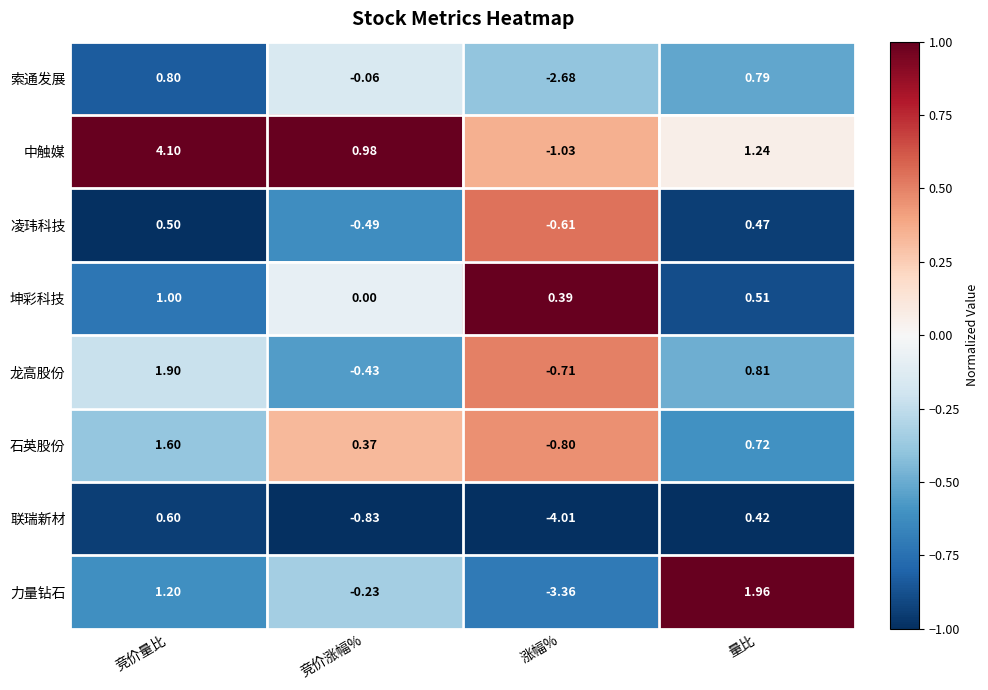

Which series changed the most between 竞价量比 and 竞价涨幅%?

中触媒